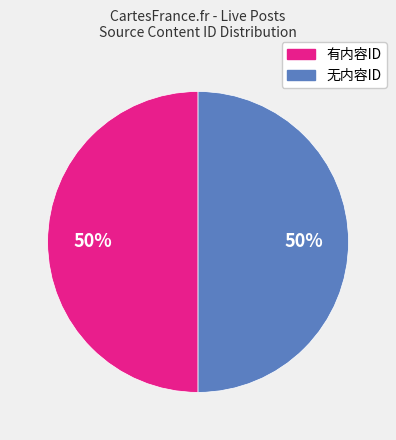

The 无内容ID slice represents 63% of the pie. True or false?

False